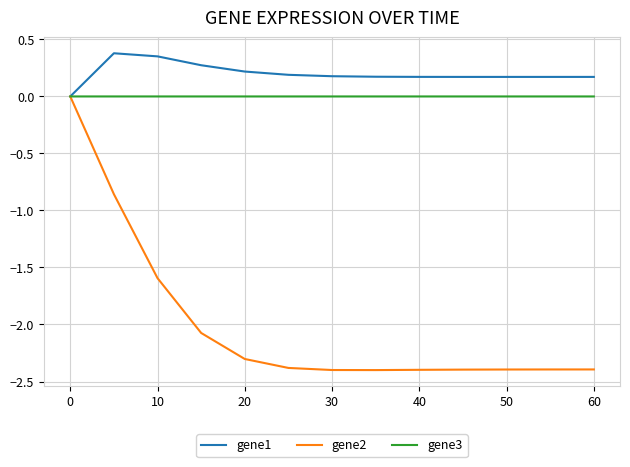

What are all the series names shown in the legend?

gene1, gene2, gene3